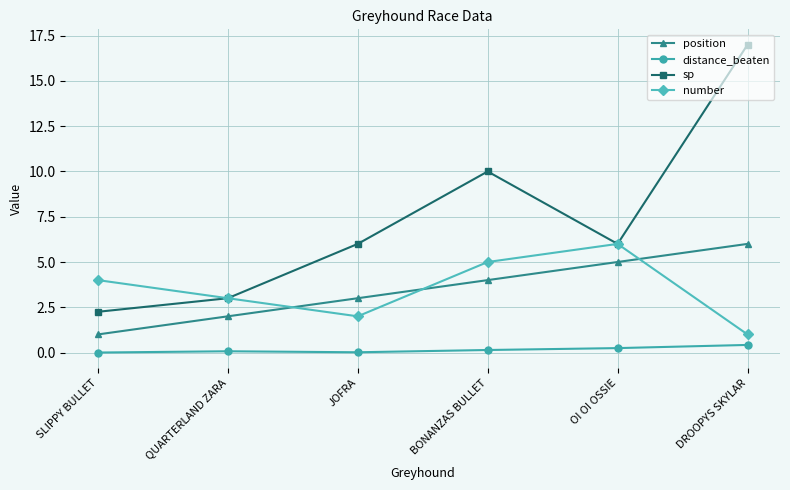

What is the difference between the number values at QUARTERLAND ZARA and JOFRA?

1.0